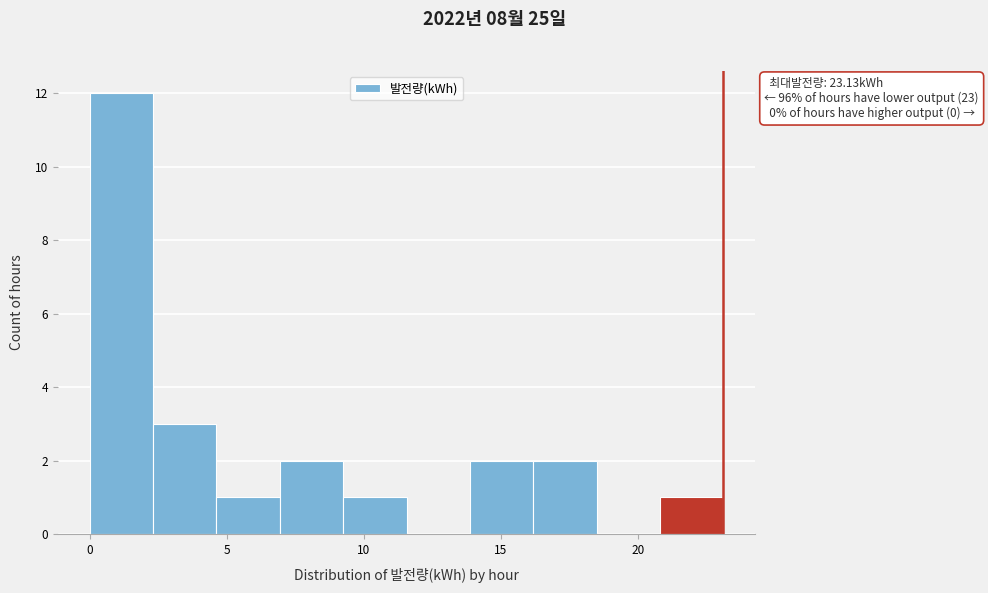

Which range on the x-axis has the tallest bar?

0.0 to 2.5